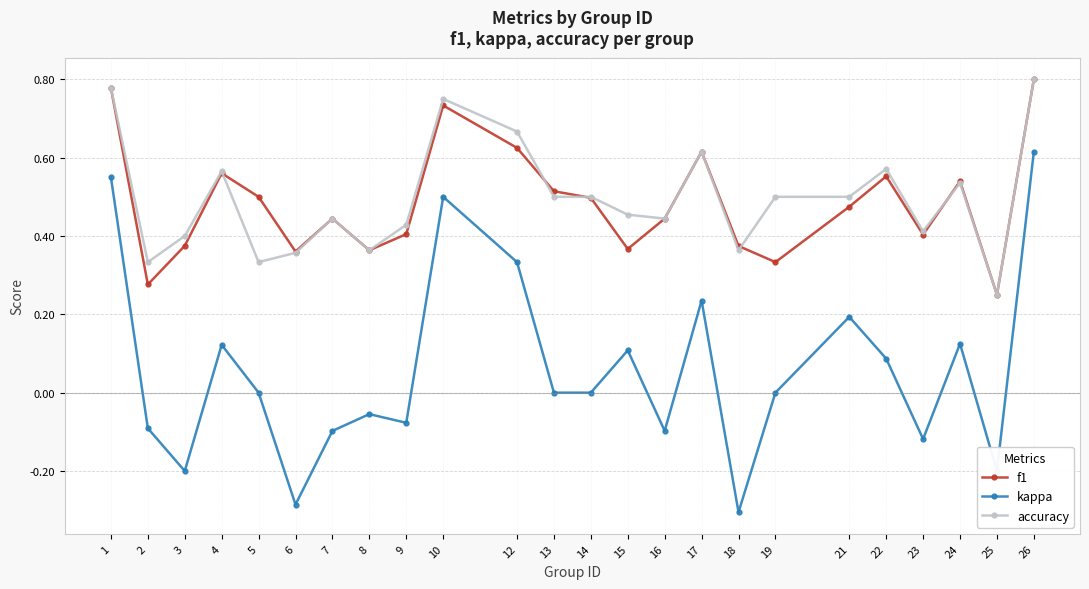

The kappa series shows 0.2 at 17. True or false?

True